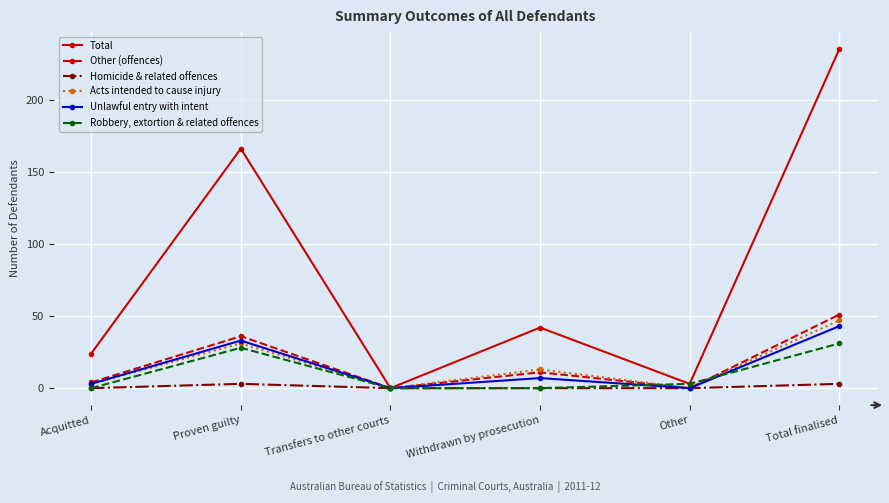

True or false: Robbery, extortion & related offences has more than 1 interior local peaks.

False